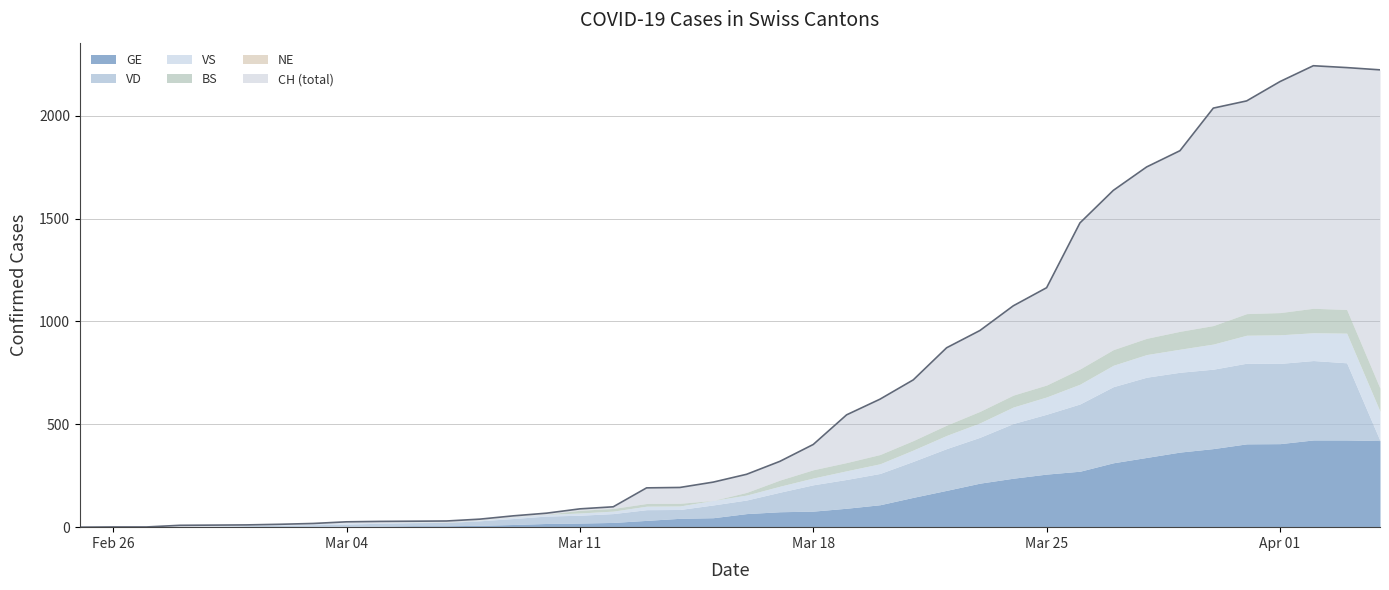

True or false: GE and CH intersect in this chart.

False